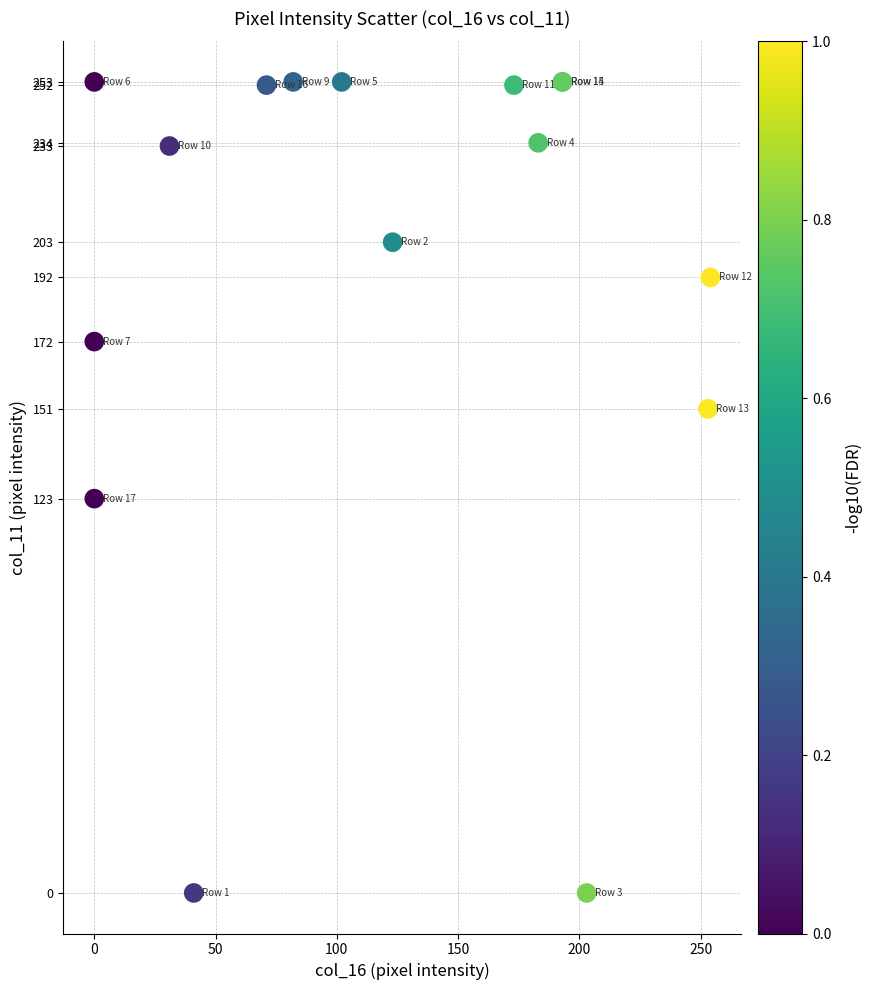

What Y value in the scatter plot is closest to 126?

123